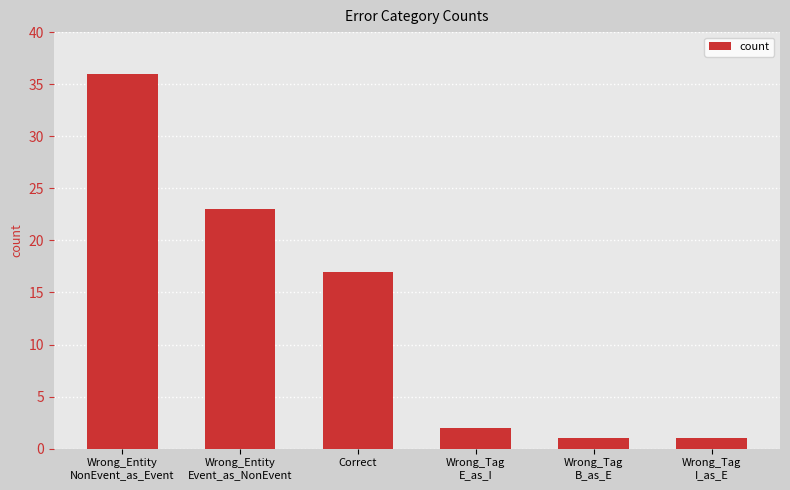

What is the value of the 3rd bar from the left?

17